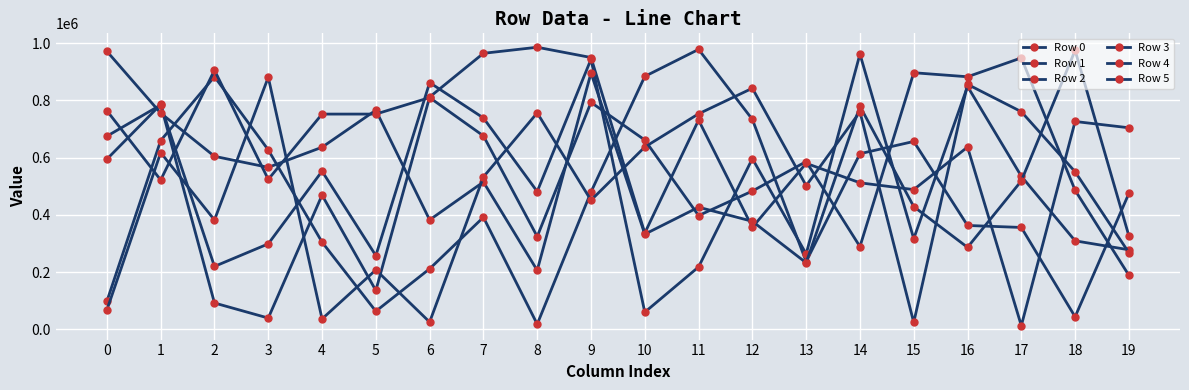

Reading left to right, transcribe all the data shown in this chart.

Row 0: 97966	659852	883303	627176	304693	62880	211375	391600	17677	479969	884244	978710	733780	236506	613871	656717	362906	355970	43536	474954
Row 1: 594728	785972	91776	39102	469060	135628	812058	964989	986180	950294	336359	731464	356349	580272	512119	488344	637128	12484	726571	704564
Row 2: 675140	784381	219706	298604	552702	257557	862576	738871	481624	944339	59561	217808	596661	263313	962350	316674	849247	535114	309212	277828
Row 3: 972017	755812	604724	566102	636534	766072	382398	514996	205991	896210	332423	426823	377384	232404	779948	428813	286379	518633	975115	326358
Row 4: 67262	617678	382155	881230	36002	207603	25169	532668	756640	451141	637251	753385	842823	502108	760300	23813	856525	760784	550726	267552
Row 5: 764370	521894	906084	524001	752432	752466	810135	676207	324198	793365	661824	397530	483288	586361	289001	897077	882992	948949	485908	188683